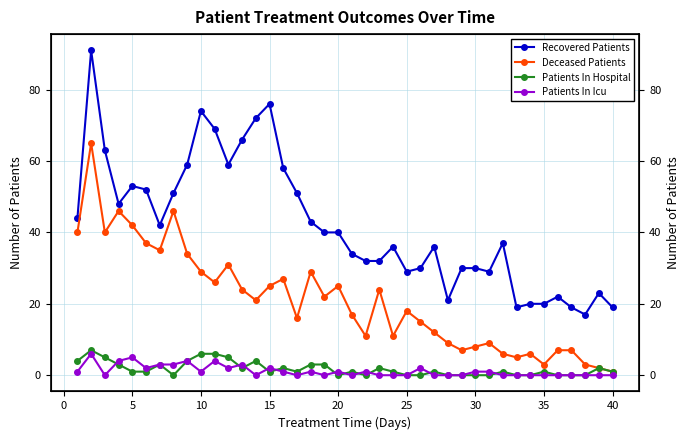

True or false: Patients In Hospital and Deceased Patients cross at least once.

False